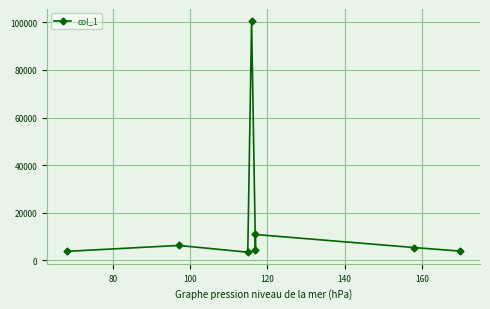

What is the smallest value displayed?

3437.1